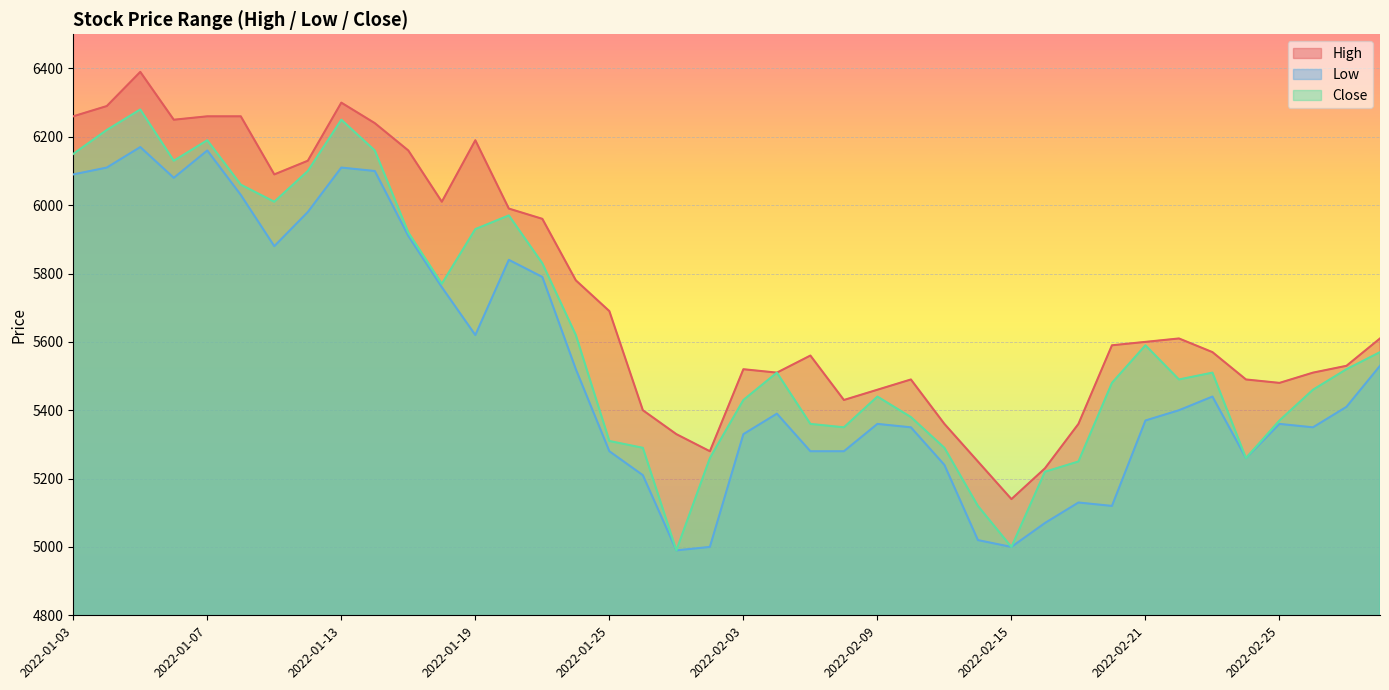

What is the difference between the maximum and minimum values in the Close series?

1290